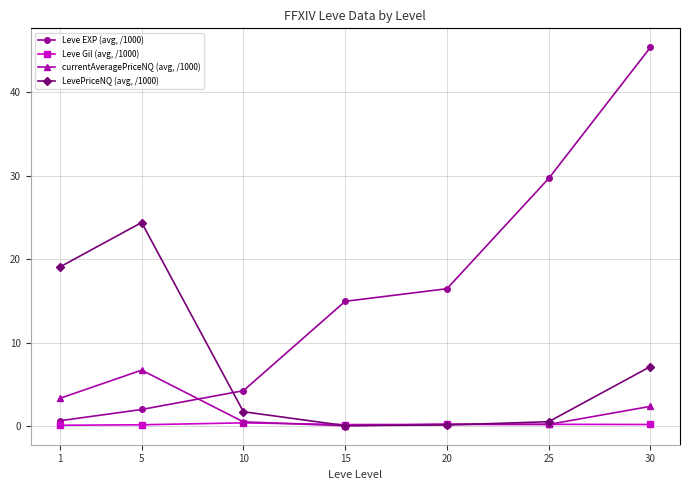

What are all the series names shown in the legend?

Leve EXP (avg, /1000), Leve Gil (avg, /1000), currentAveragePriceNQ (avg, /1000), LevePriceNQ (avg, /1000)